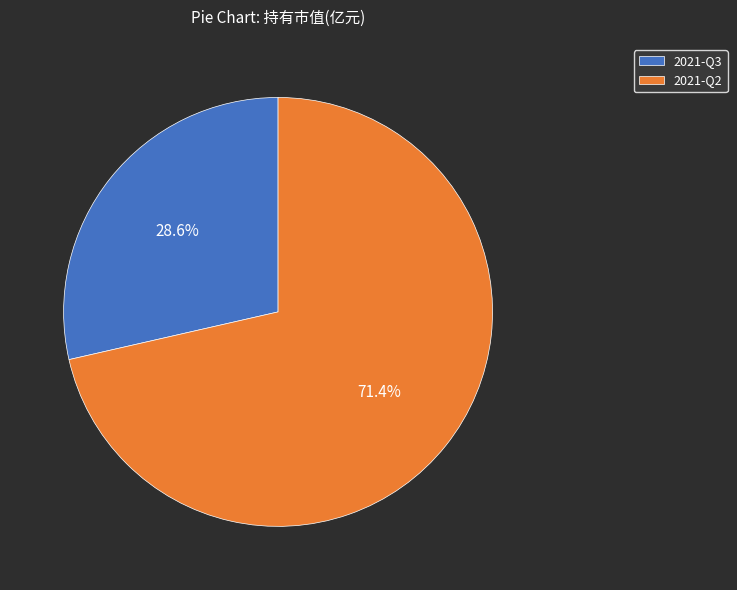

Which has a higher value, 2021-Q2 or 2021-Q3?

2021-Q2